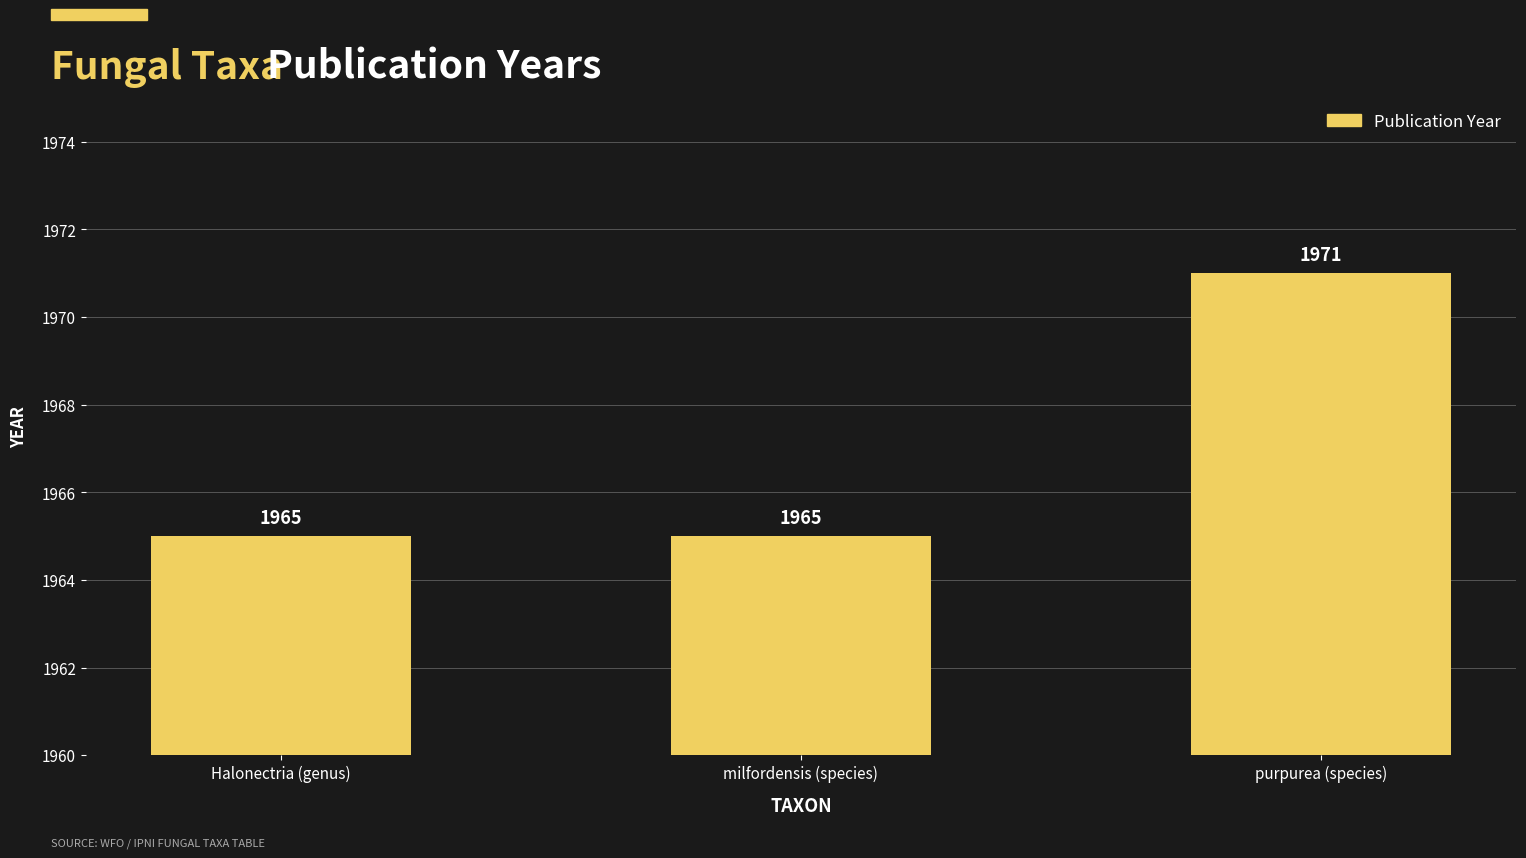

What position from the right is milfordensis (species)?

2